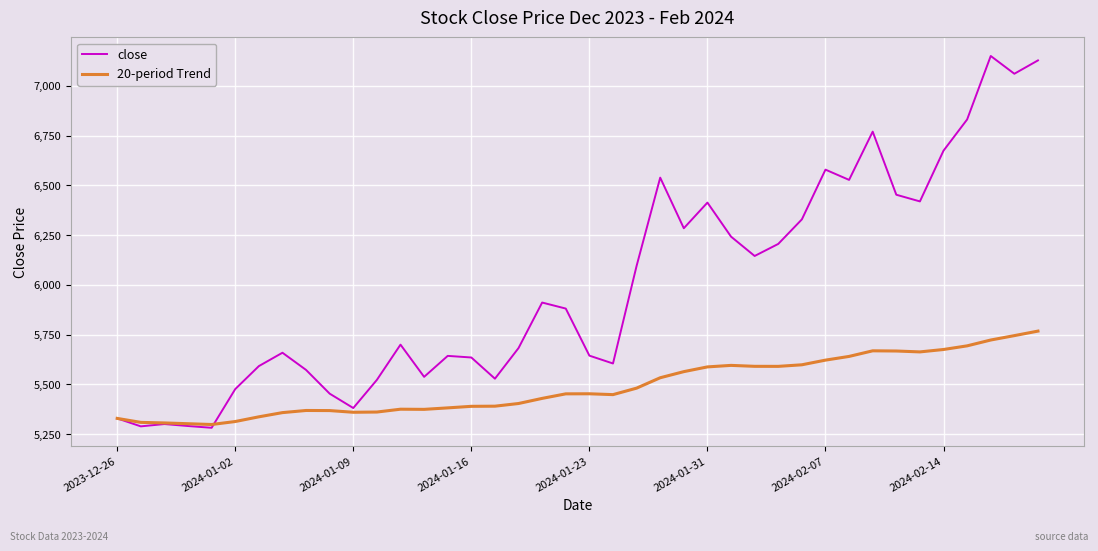

Which series has the largest total across all categories?

close